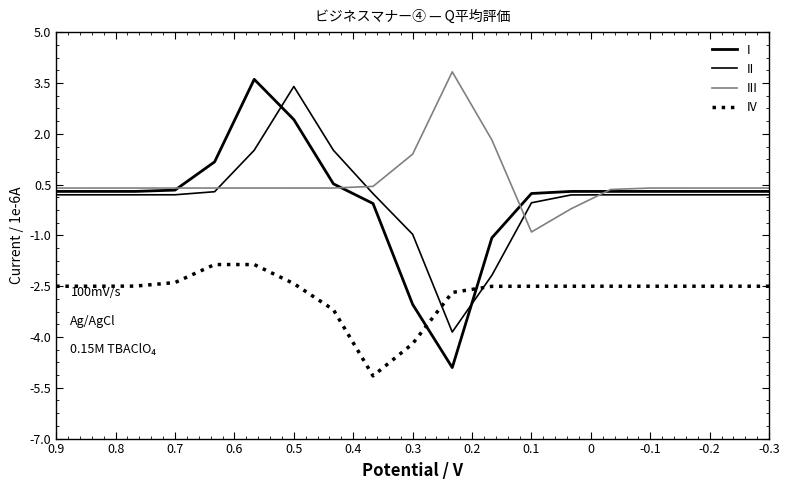

What is the difference between the second highest and second lowest values in the II series?

3.7